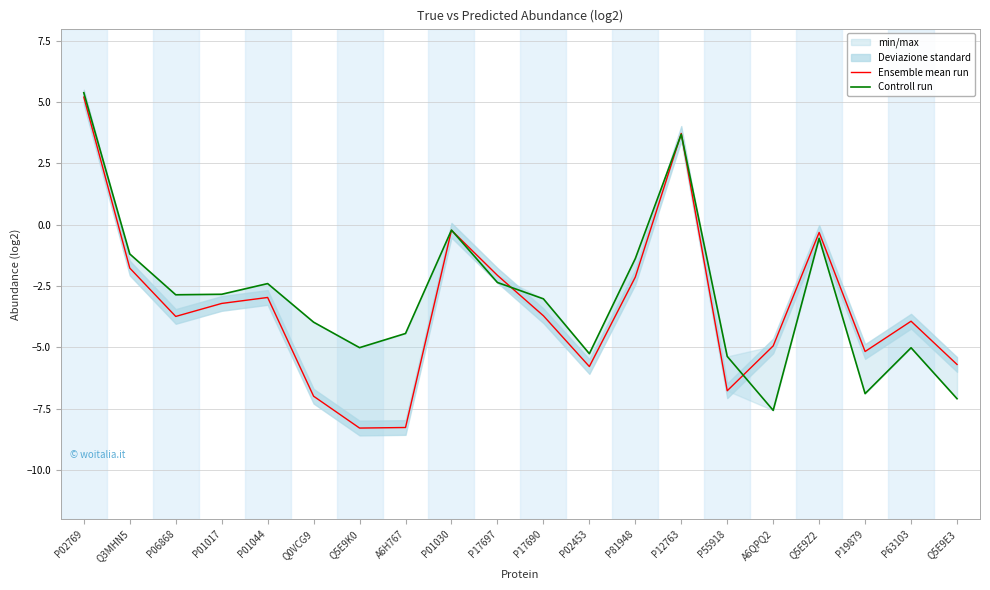

How many intersections are there between Controll run and Ensemble mean run?

5